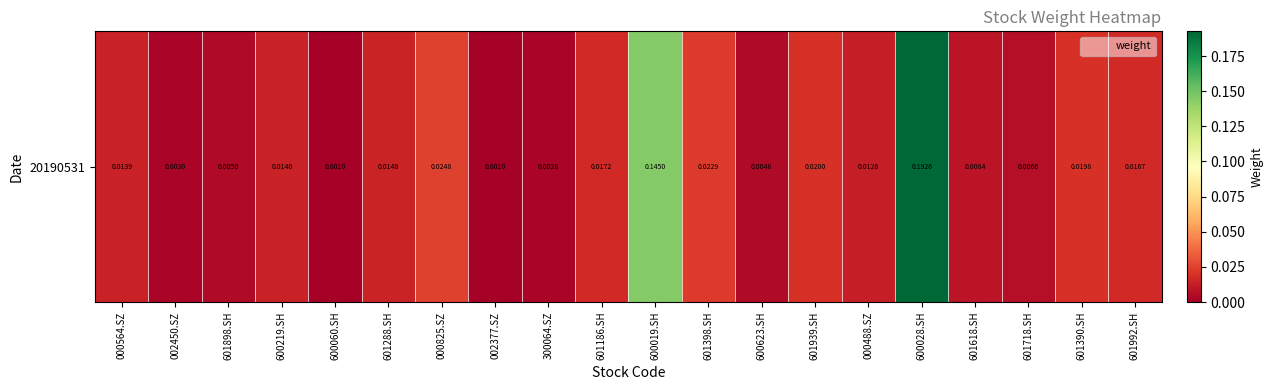

Which category has the highest value across all series?

600028.SH